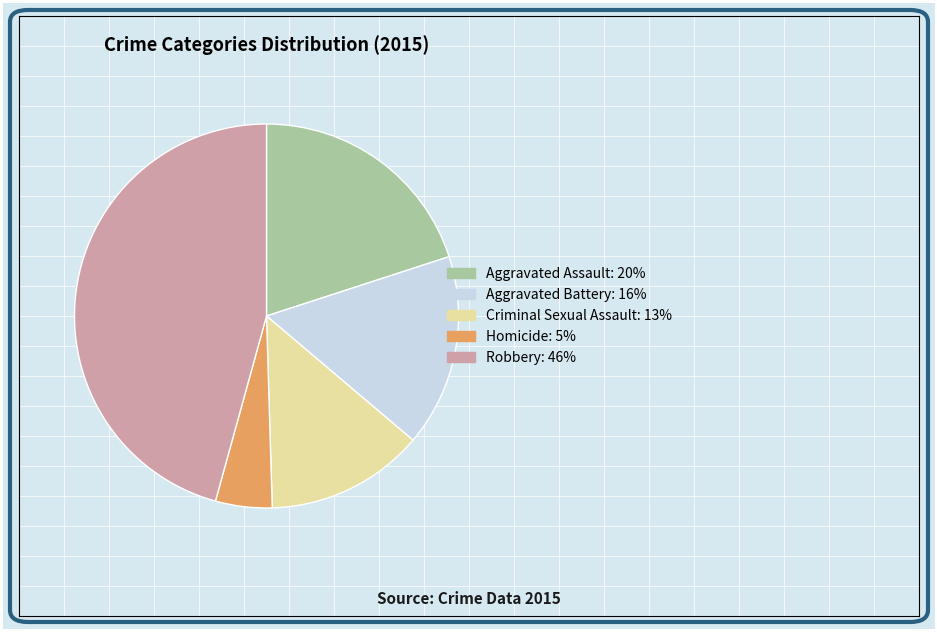

Combined, do Homicide and Aggravated Battery account for over 50%?

No